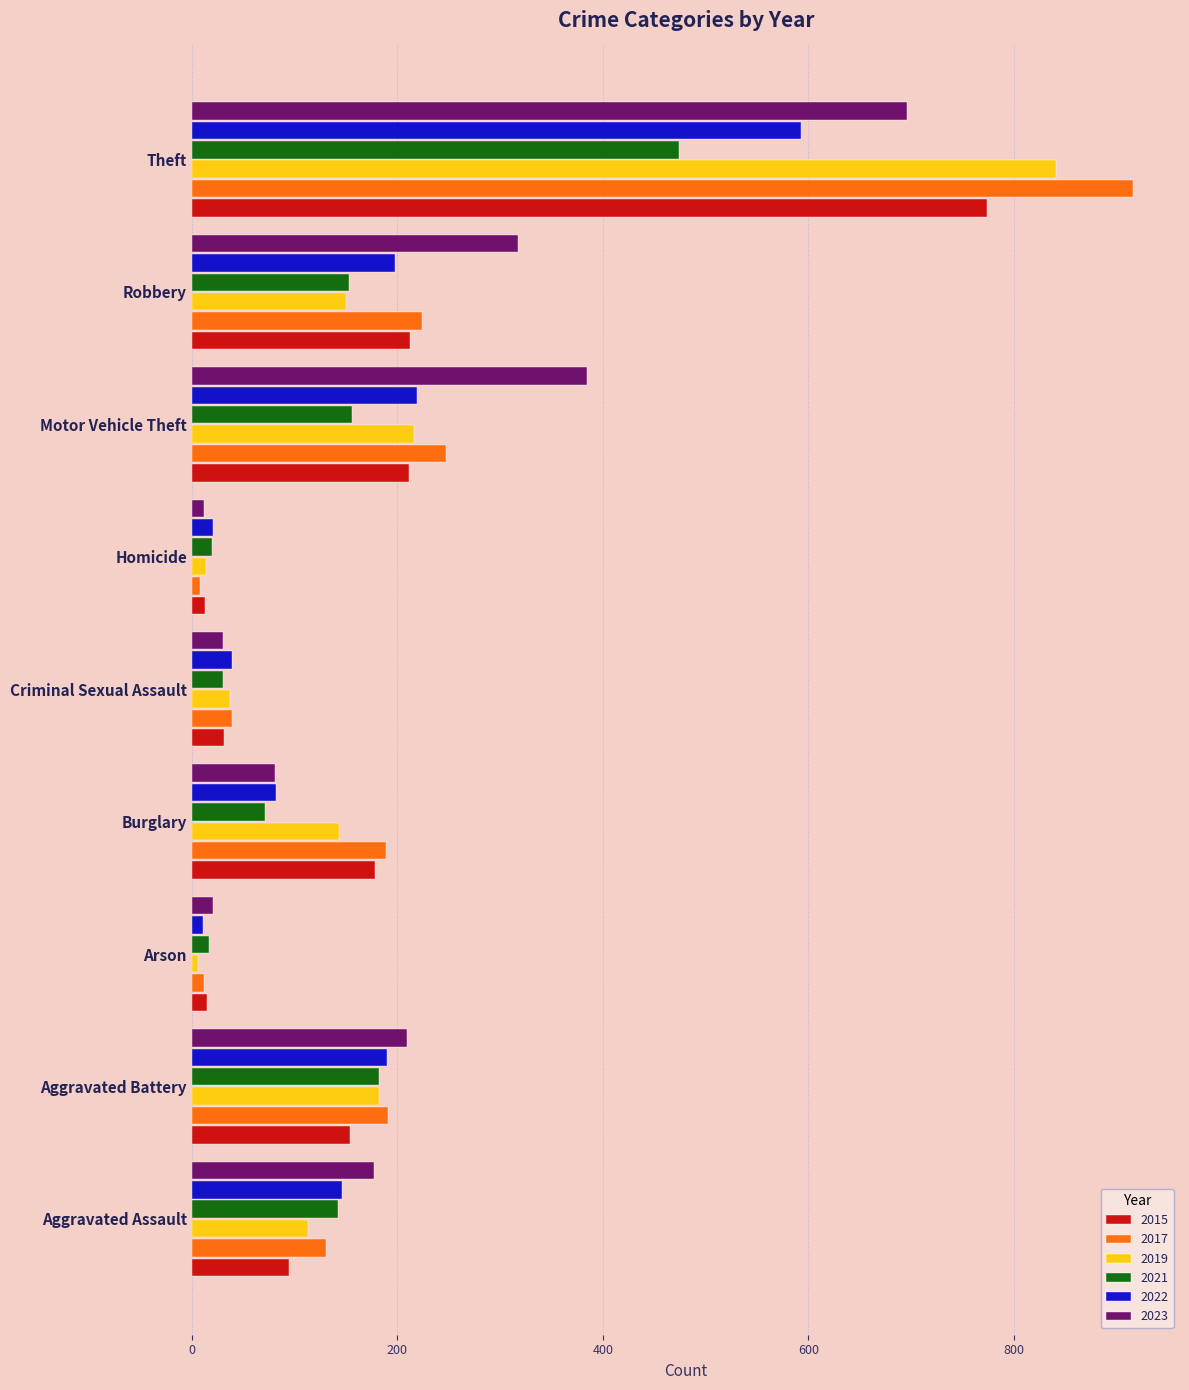

How many distinct data groups are displayed?

6